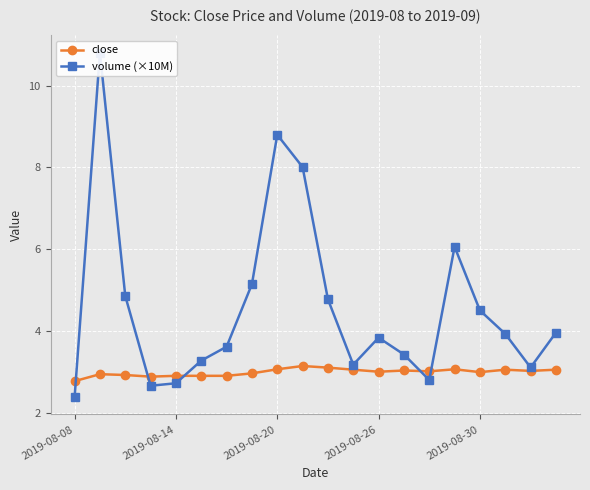

Which series changed the most between 7 and 11?

volume (×10M)